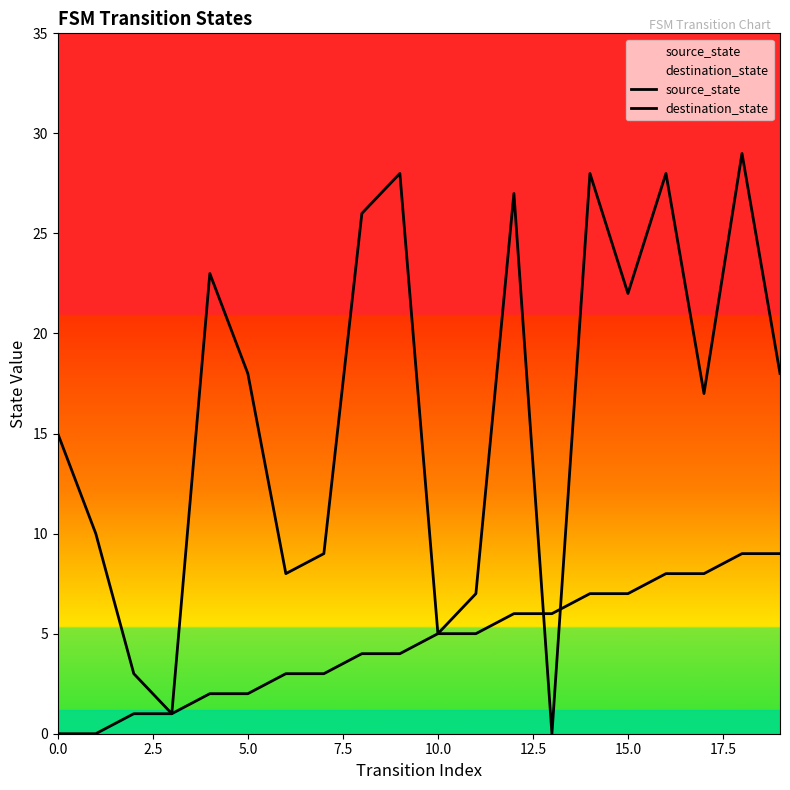

How many lines are shown in the chart?

2